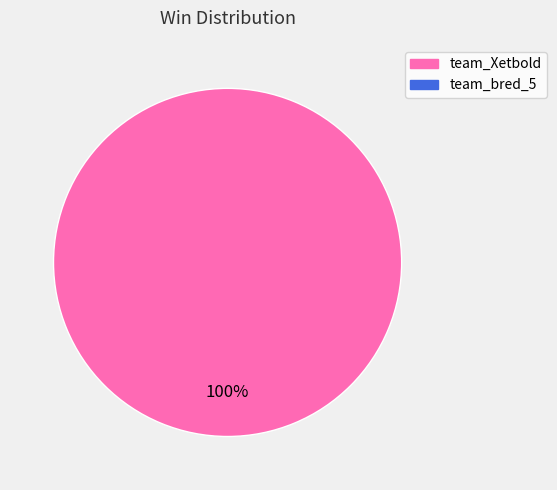

Is there any slice that represents more than half of the pie?

Yes